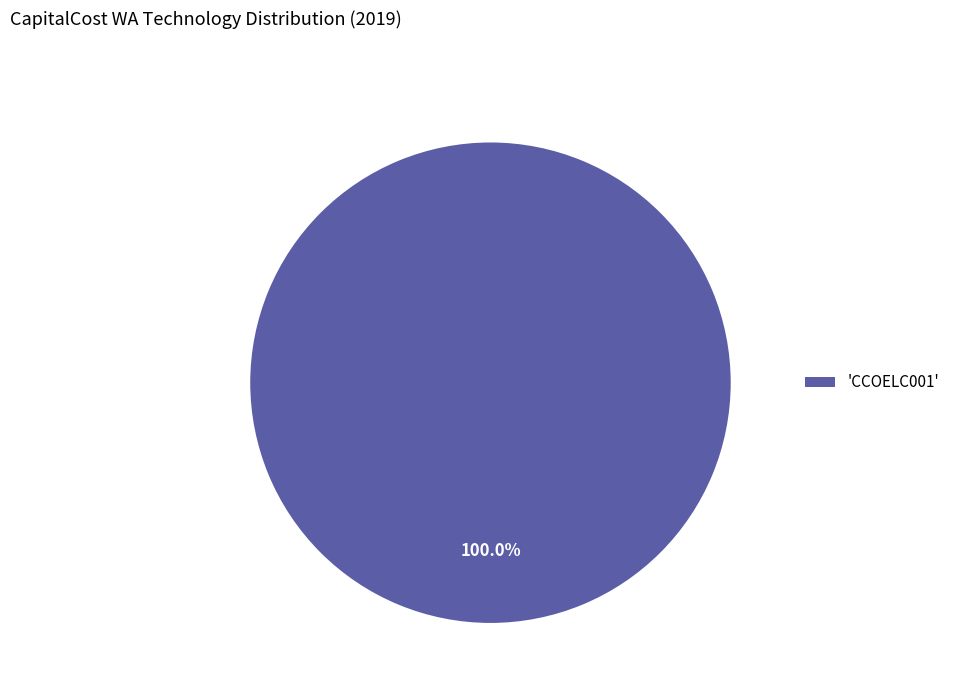

Rank the categories by value from highest to lowest.

'CCOELC001'